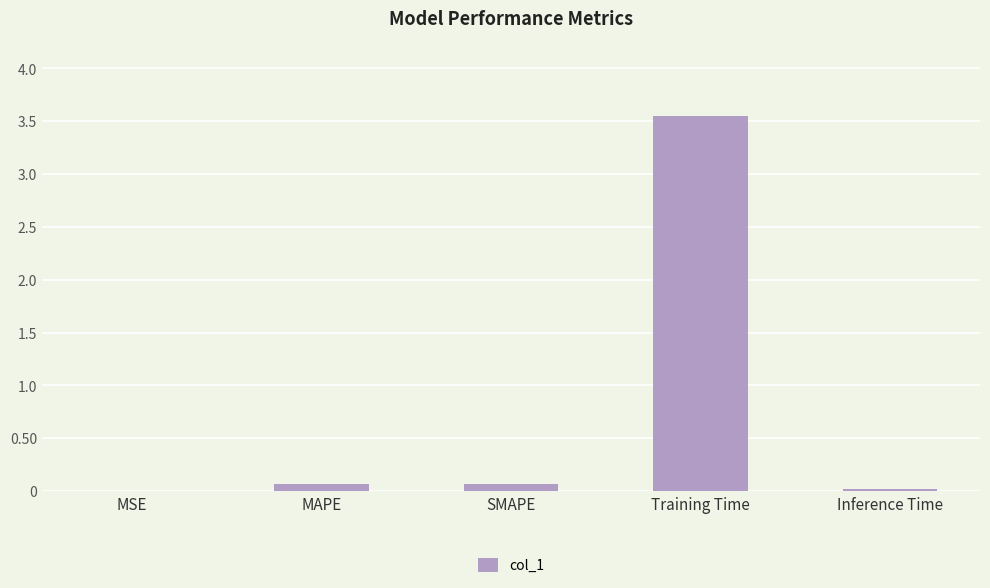

What is the sum of the values at Training Time and SMAPE?

3.6